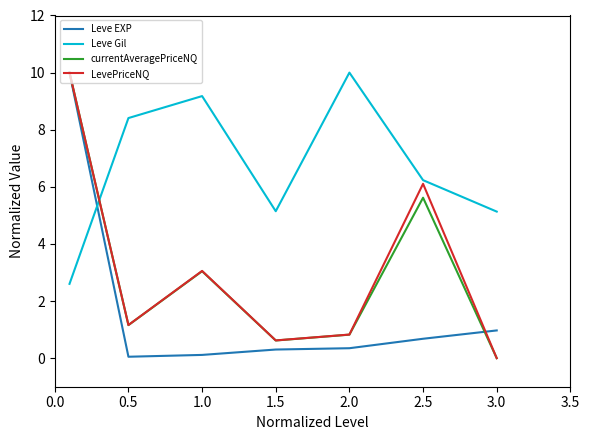

What is the highest value of the Leve Gil series?

10.0